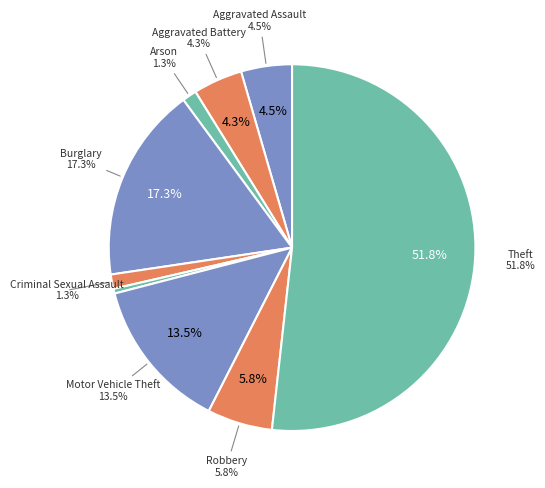

To the nearest percent, what is the average slice percentage?

11%